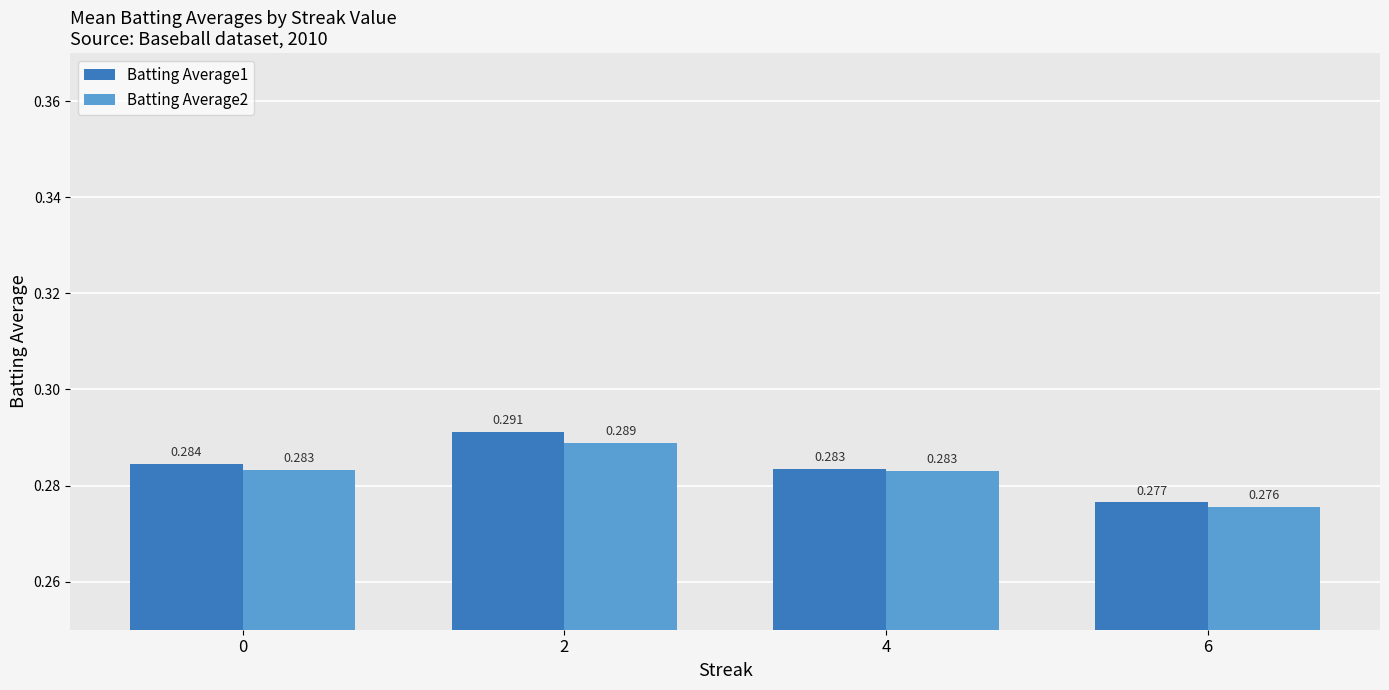

Which series changed the most between 0 and 4?

Batting Average1